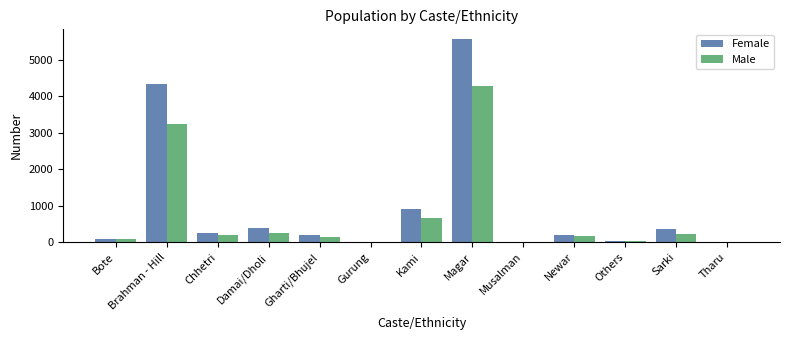

What is the average value of the Female series?

950